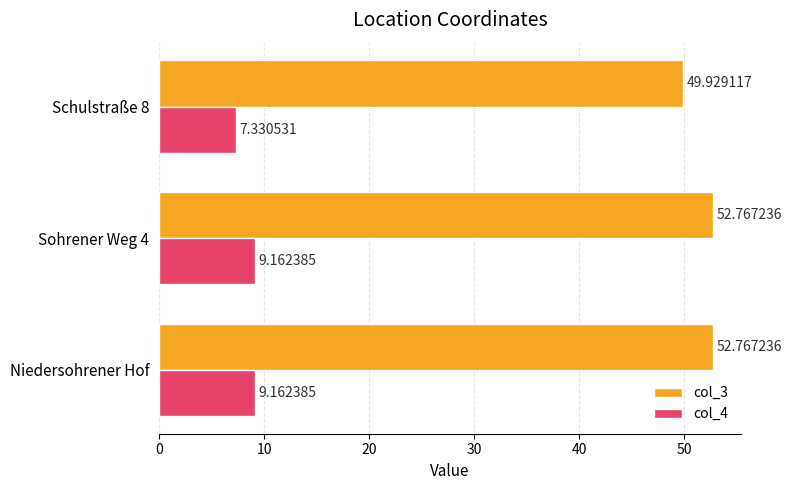

At Niedersohrener Hof, list the series in order from largest to smallest.

col_3, col_4